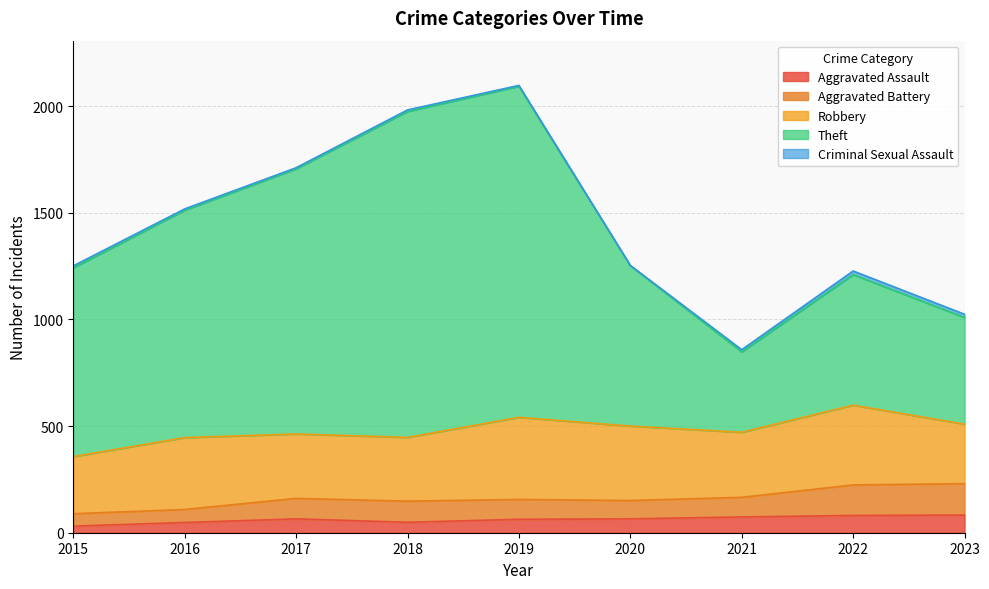

At which category is the sum across all series the highest?

2019